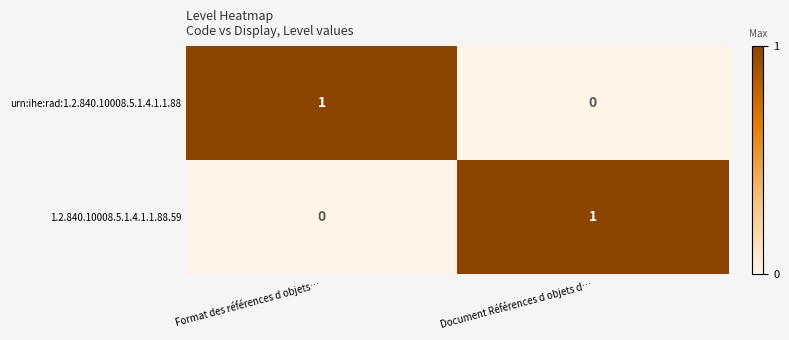

How many distinct data groups are displayed?

2